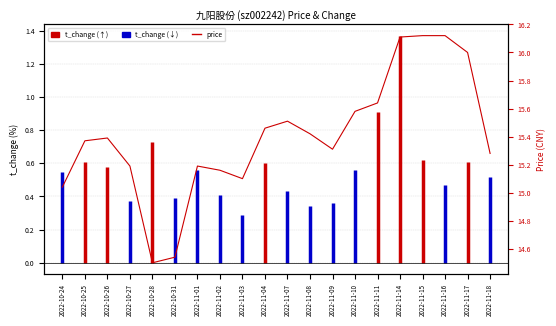

Reading left to right, list all the values displayed in this chart.

15.0	15.4	15.4	15.2	14.5	14.5	15.2	15.2	15.1	15.5	15.5	15.4	15.3	15.6	15.6	16.1	16.1	16.1	16.0	15.3